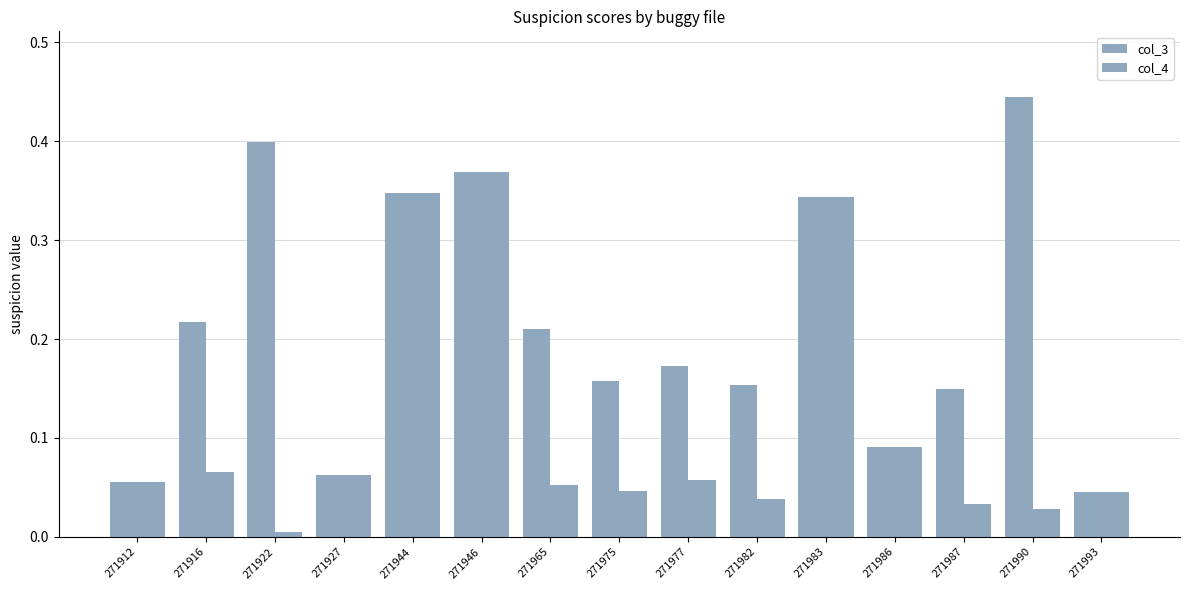

Reading left to right, extract all data points from this chart.

col_3: 0.1	0.2	0.4	0.1	0.3	0.4	0.2	0.2	0.2	0.2	0.3	0.1	0.1	0.4	0.0
col_4: 0.1	0.1	0.0	0.1	0.3	0.4	0.1	0.0	0.1	0.0	0.3	0.1	0.0	0.0	0.0